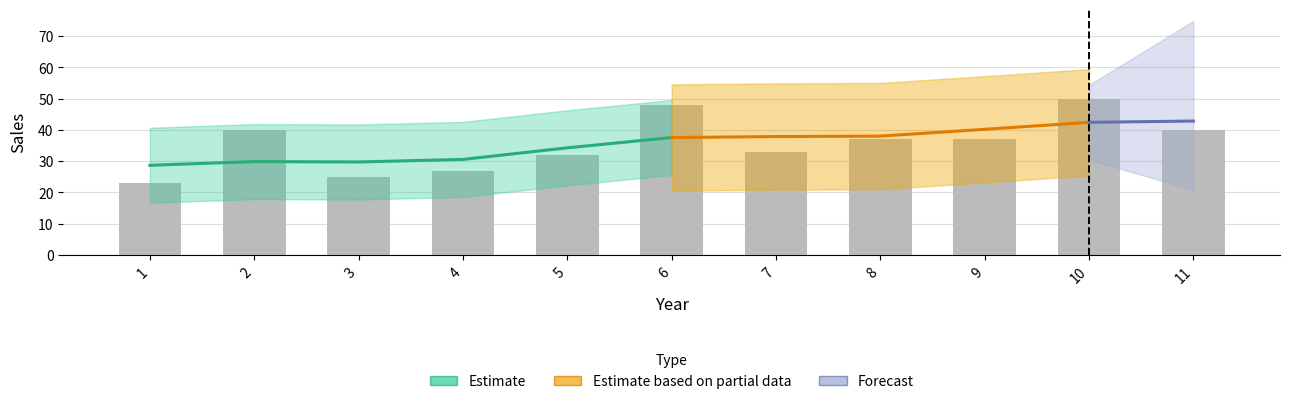

What is the change in value from 7 to 10?

+17